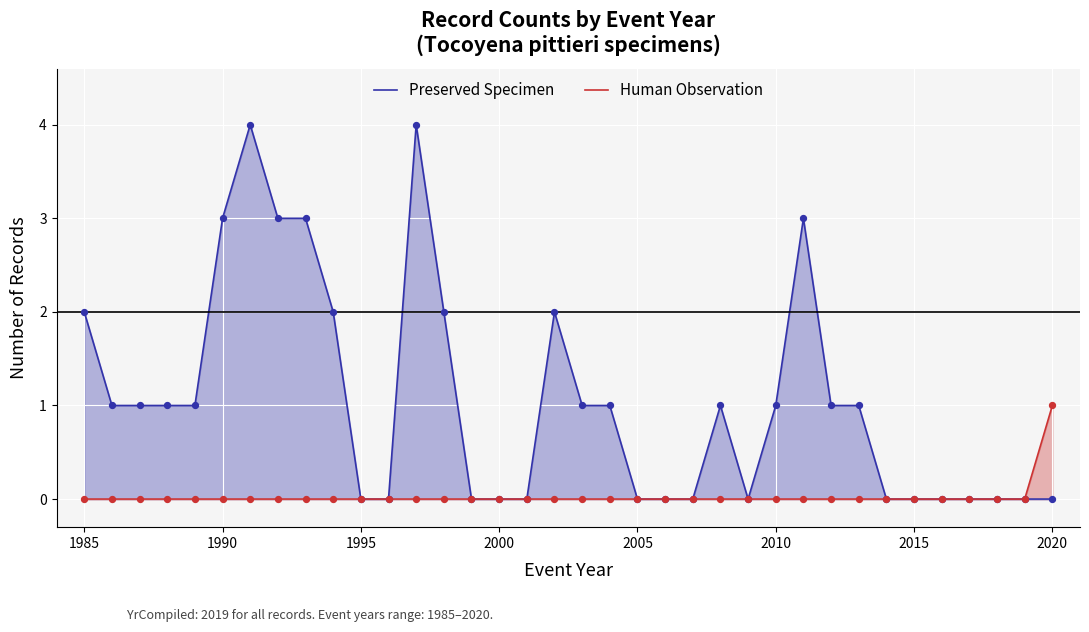

Which series has the largest total across all categories?

Preserved Specimen